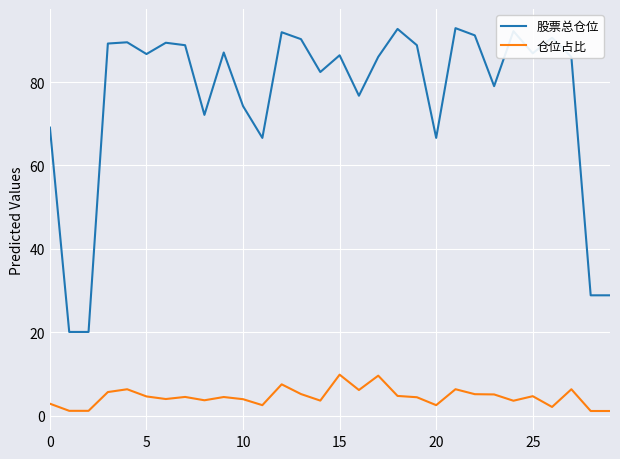

True or false: 股票总仓位 and 仓位占比 intersect in this chart.

False